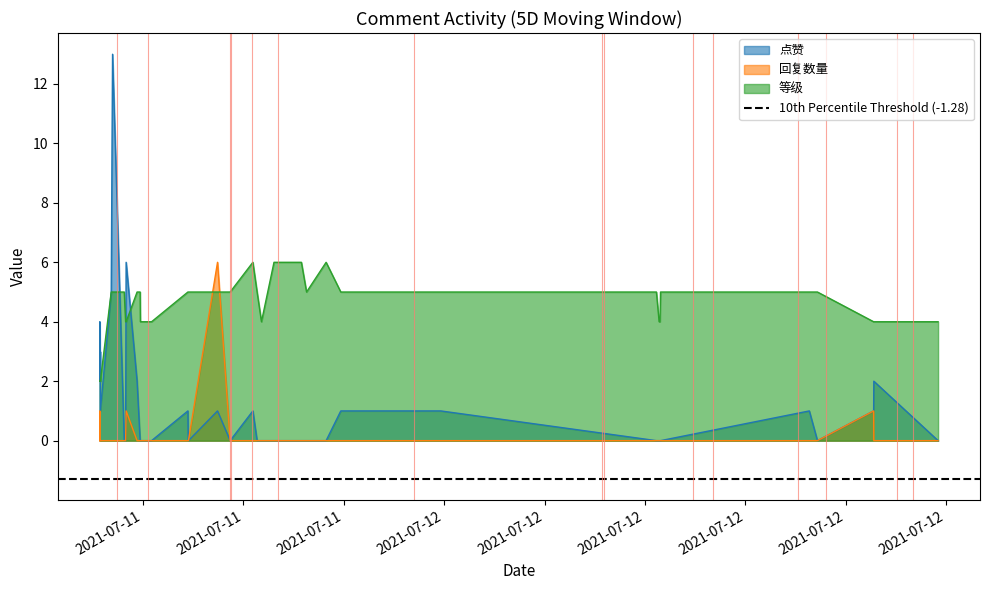

True or false: 点赞 has more than 2 interior local peaks.

True